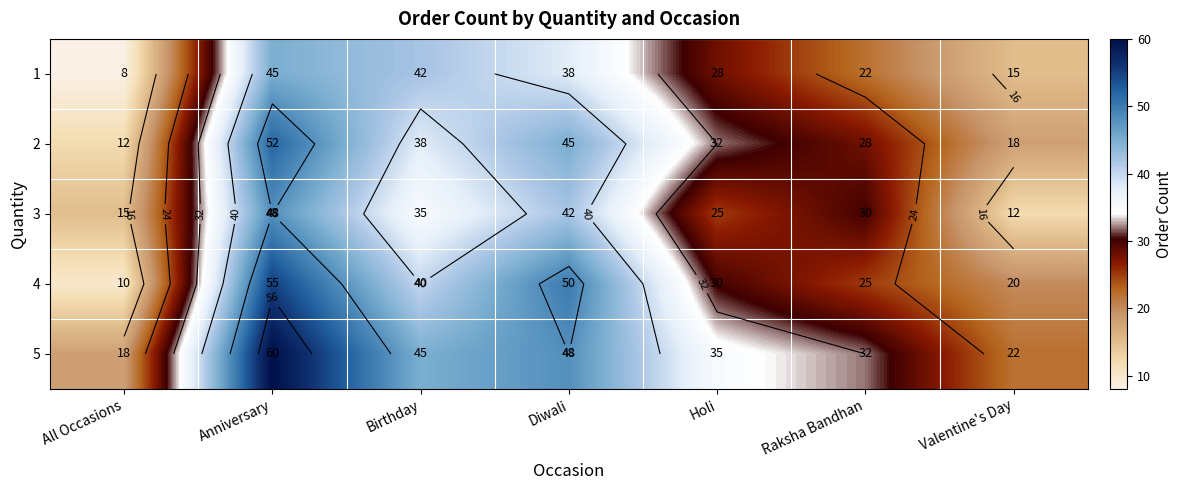

What is the average value of the 5 series?

37